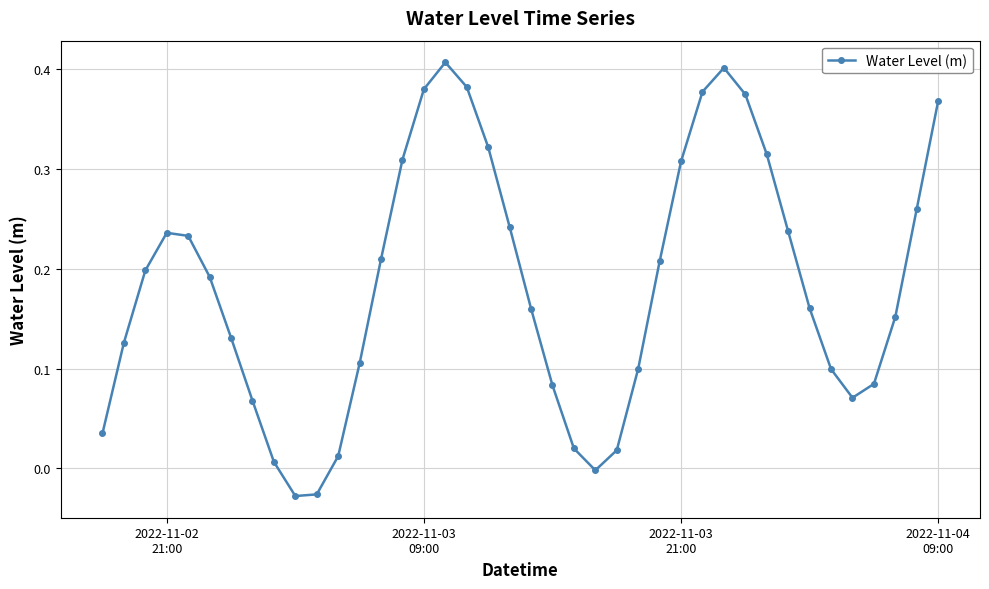

How many series are shown in this chart?

1